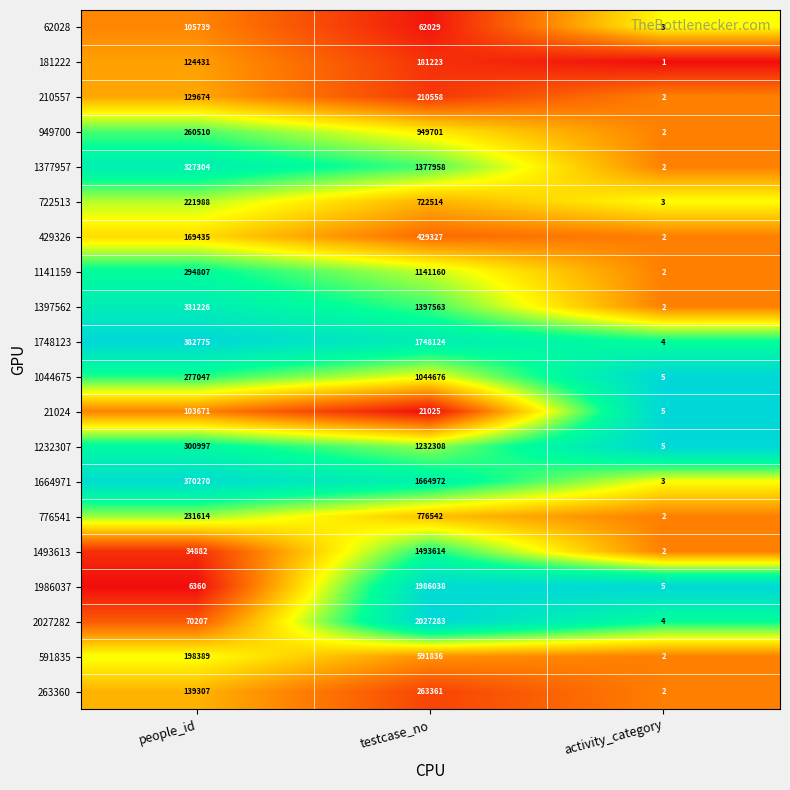

At which category is the sum across all series the highest?

testcase_no